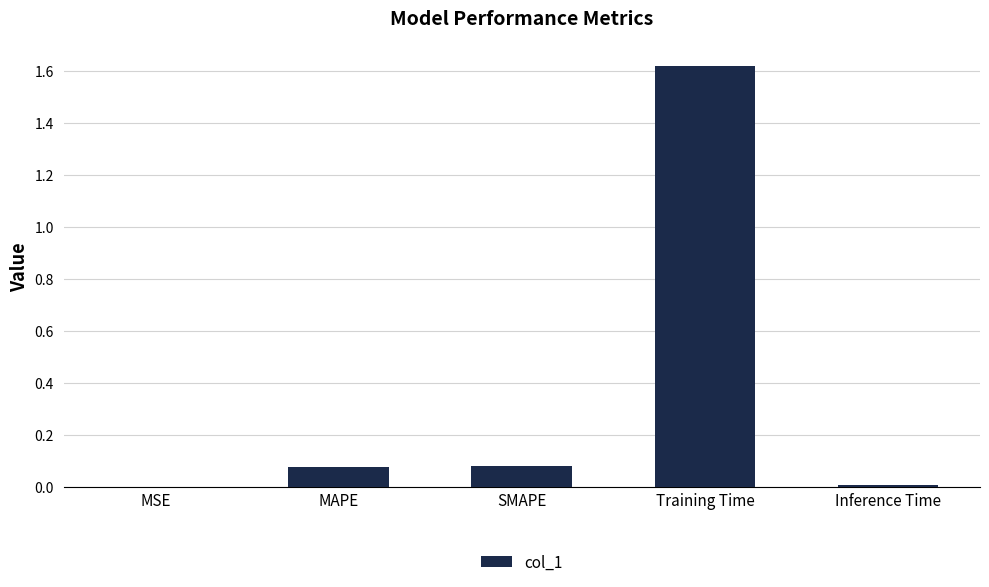

True or false: the data shows 0.0 at Inference Time.

True